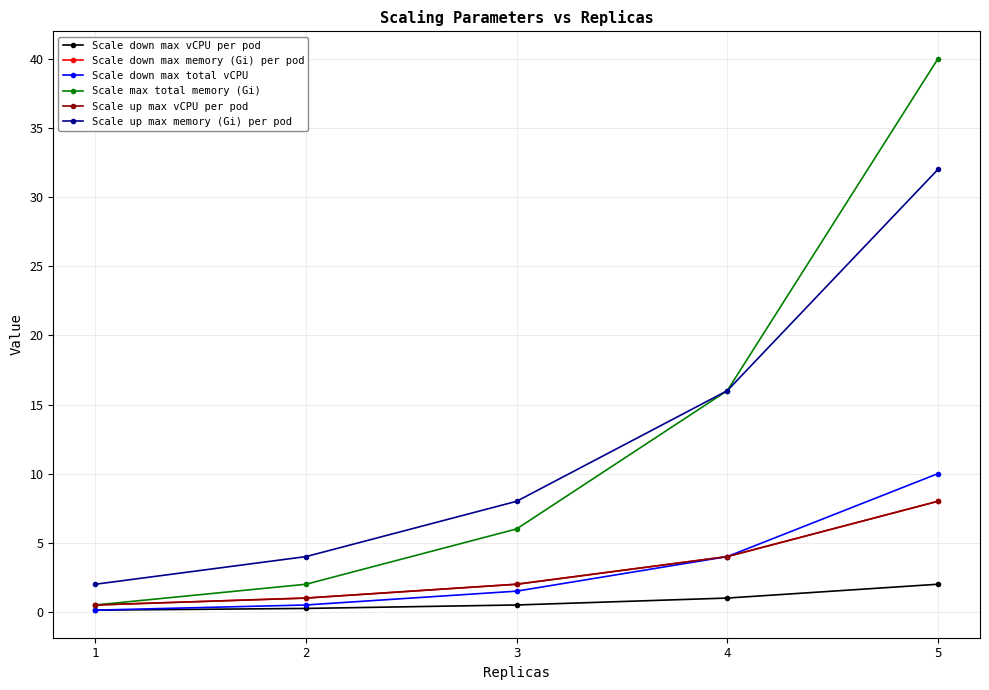

Does the chart have visible grid lines?

Yes